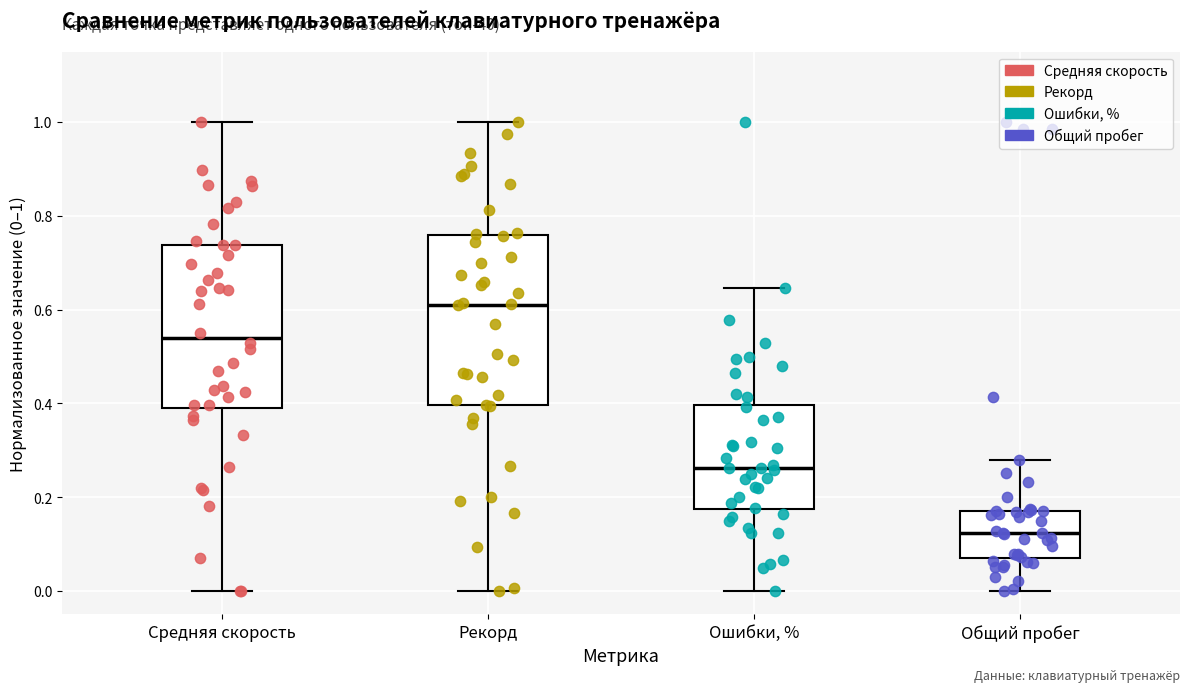

Reading left to right, transcribe this box plot: for each box, give where its median line is, the range the box spans, and where its two whiskers end, as read against the y-axis. The values are not printed on the chart, so give them approximately, as read against the axis.

Средняя скорость: median 0.54, box 0.40 to 0.74, whiskers 0.00 to 1.00
Рекорд: median 0.62, box 0.40 to 0.76, whiskers 0.00 to 1.00
Ошибки, %: median 0.26, box 0.18 to 0.40, whiskers 0.00 to 0.64
Общий пробег: median 0.12, box 0.08 to 0.18, whiskers 0.00 to 0.28